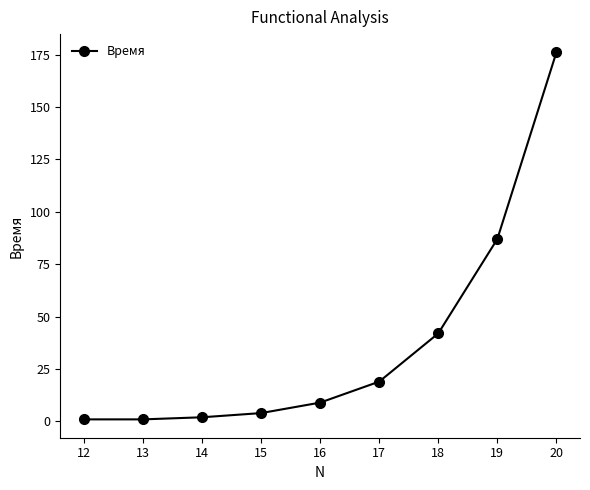

True or false: the data has more than 2 interior local peaks.

False